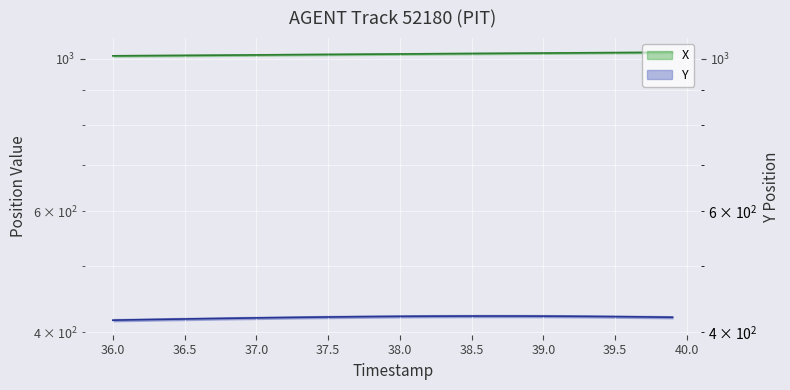

What is the spread (max minus min) of values at 37.5?

594.0